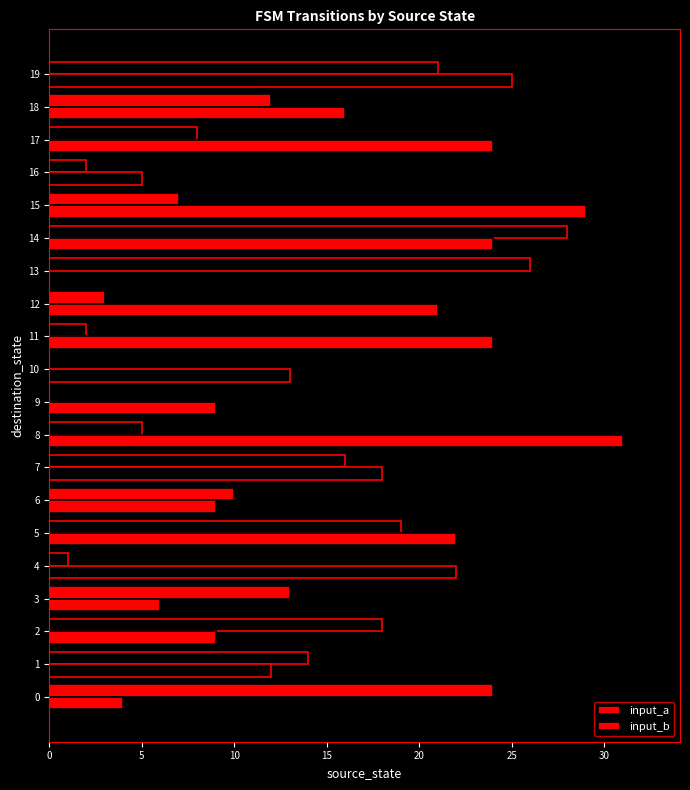

What is the maximum value for input_b?

31